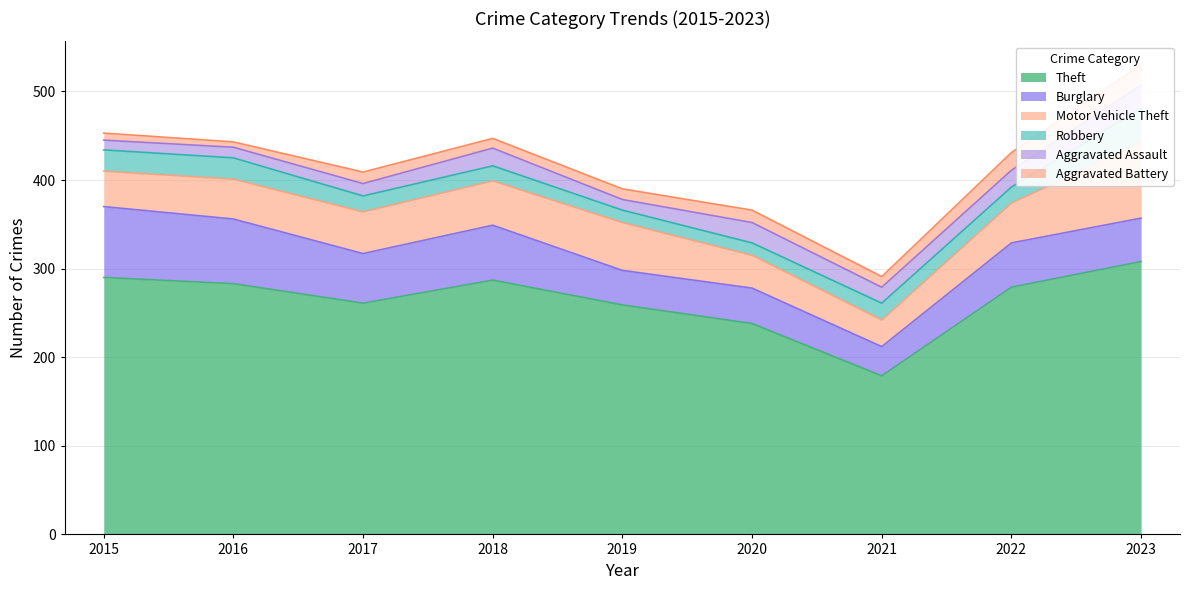

At how many categories does at least one series exceed 6?

9